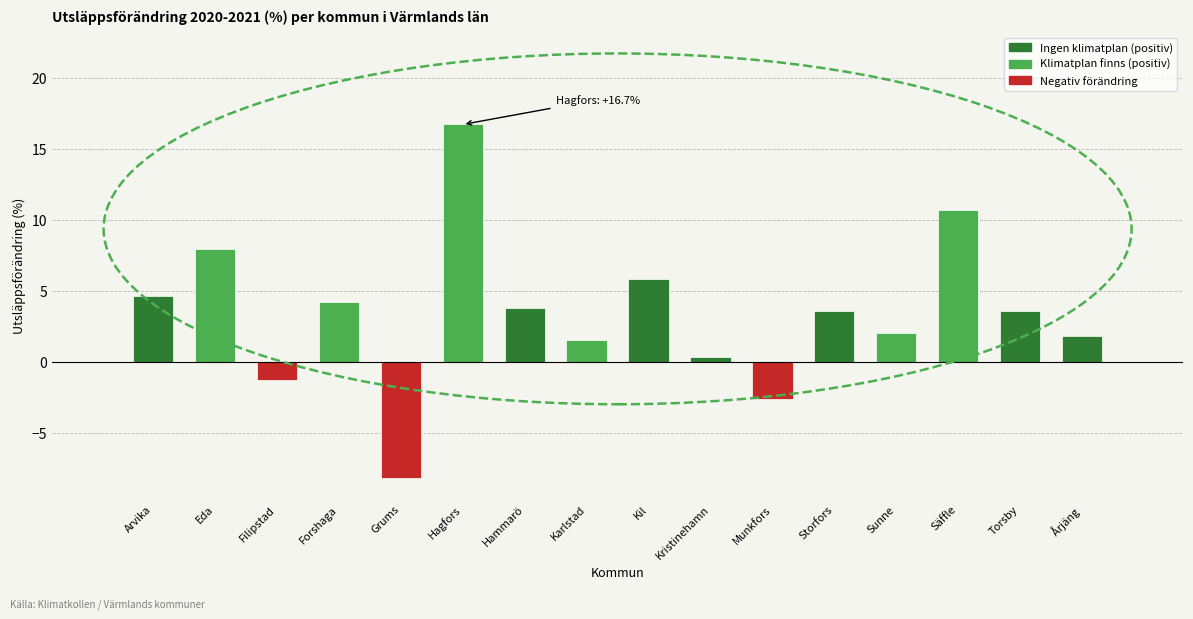

What is the greatest value displayed?

16.7